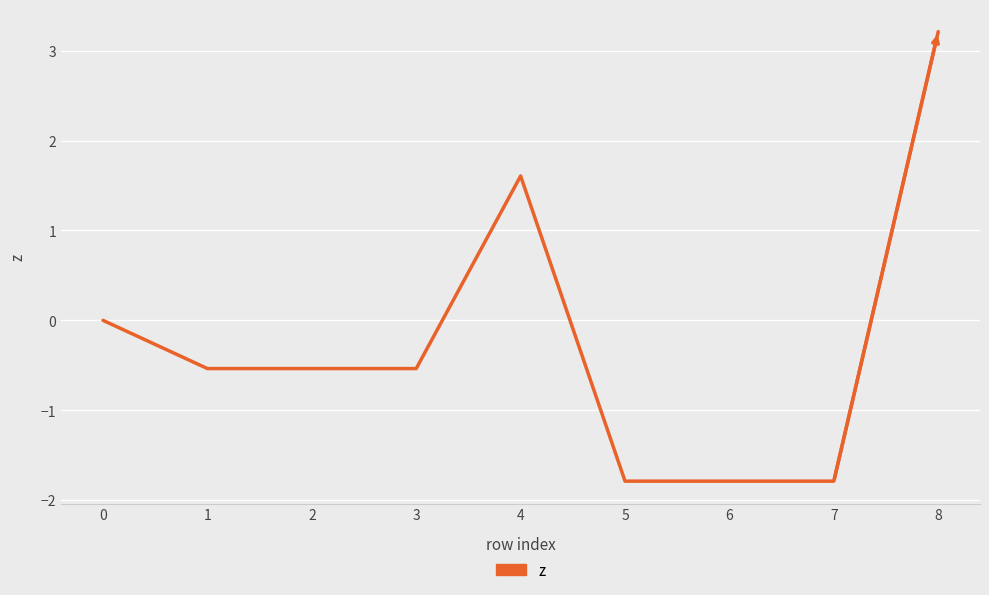

What is the difference between the maximum and minimum values?

5.0